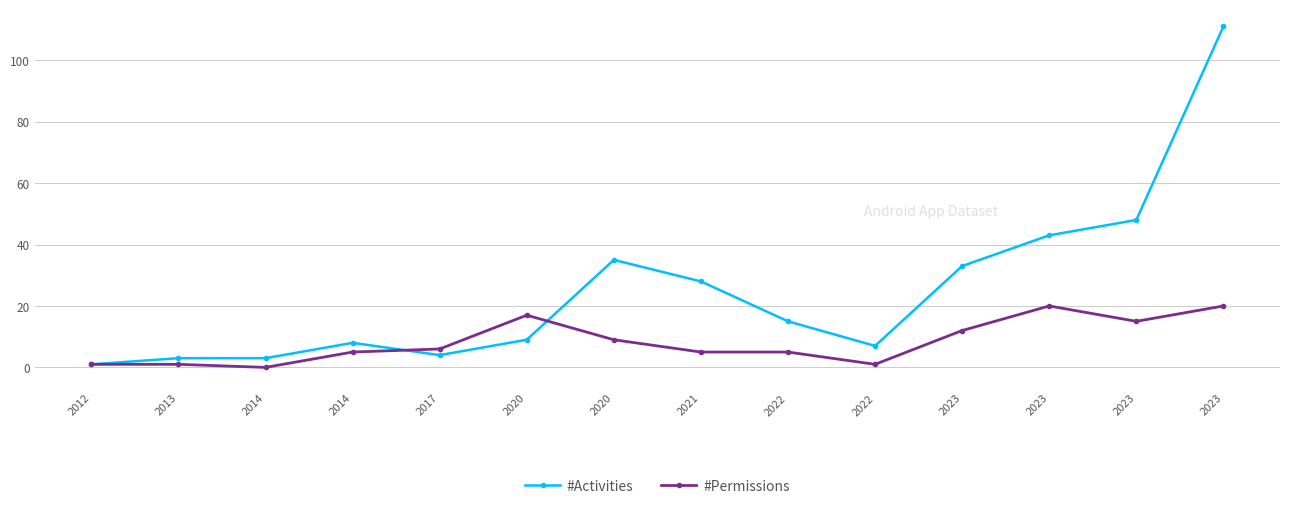

What are all the series names shown in the legend?

#Activities, #Permissions